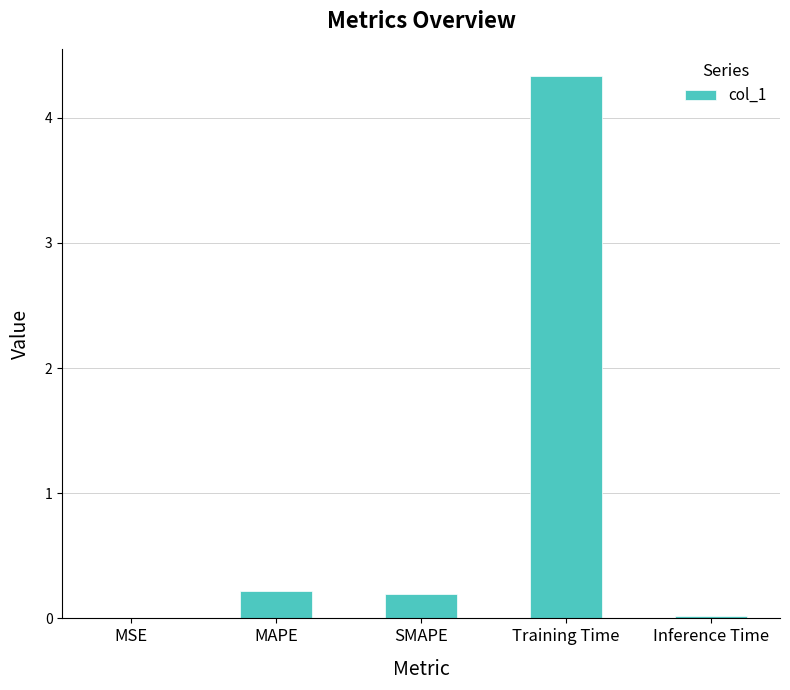

Is it true that the value at Training Time is 4.3?

True